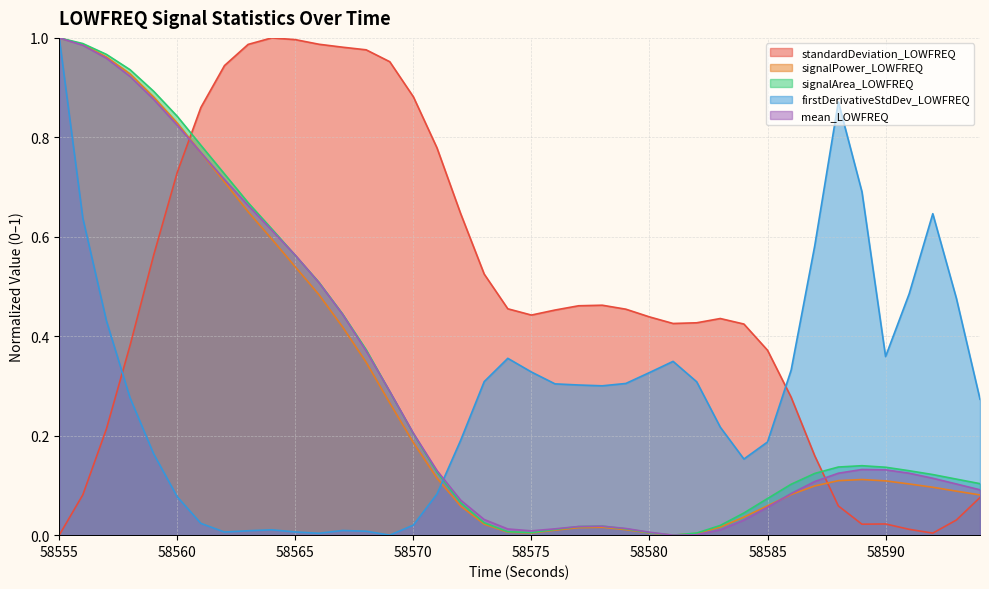

Is it true that firstDerivativeStdDev_LOWFREQ equals 0.0 at 58568?

False